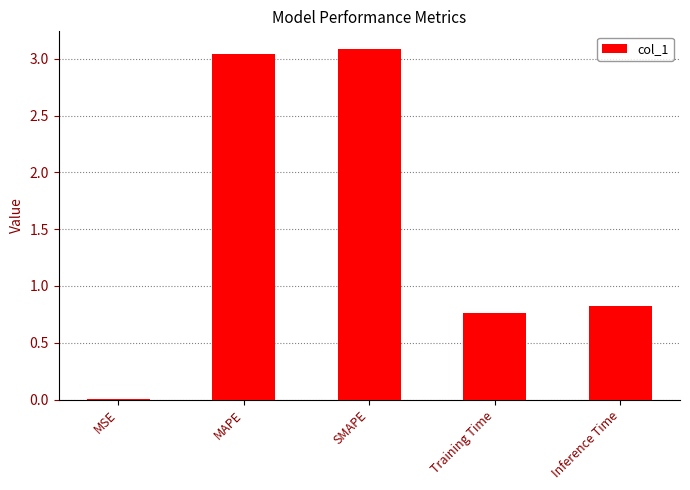

How many categories are shown in the chart?

5